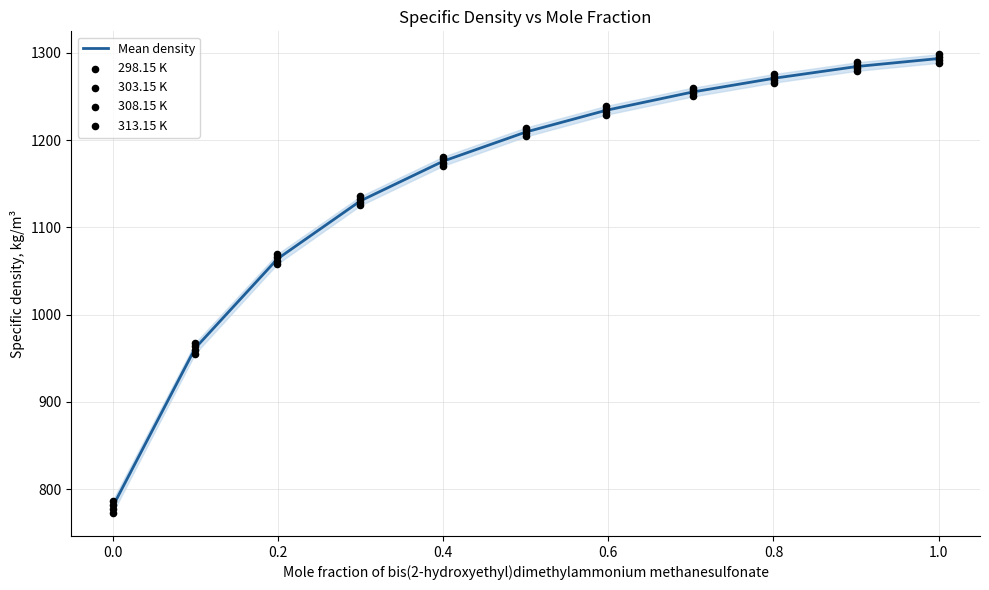

What is the minimum value for Mean density?

780.0